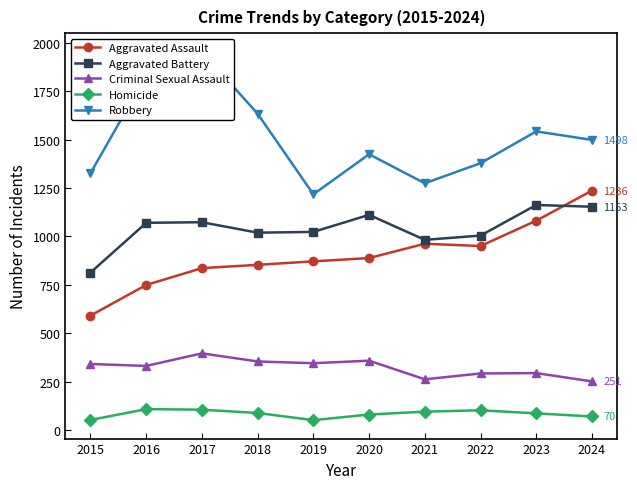

True or false: Aggravated Assault and Criminal Sexual Assault intersect in this chart.

False